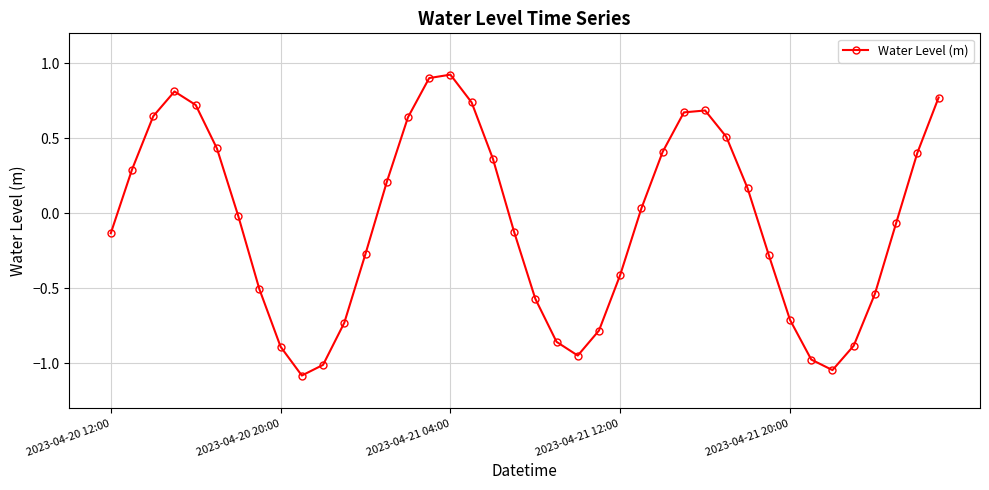

What is the smallest value displayed?

-1.1